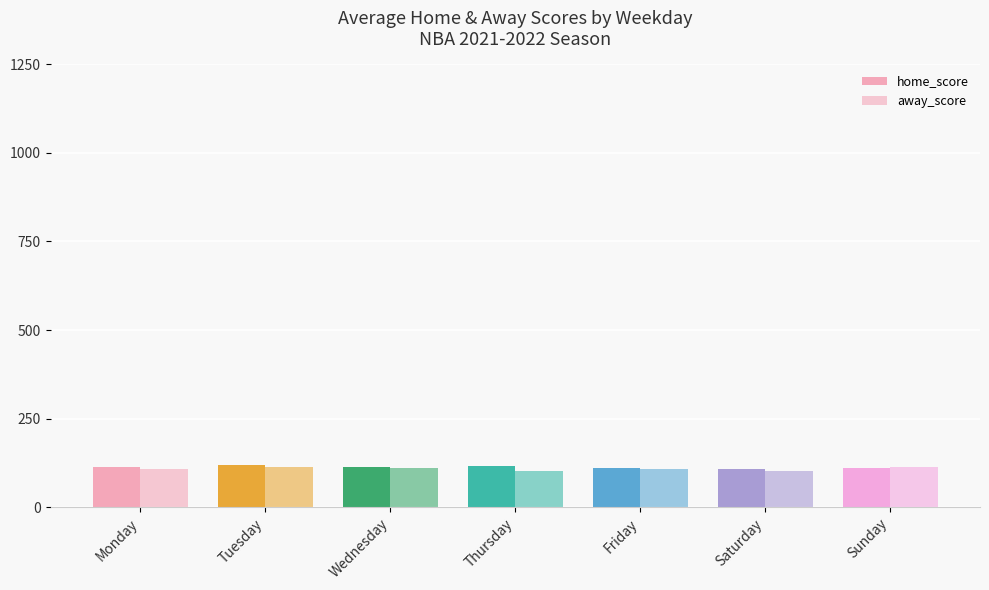

How many bars are there in total?

14